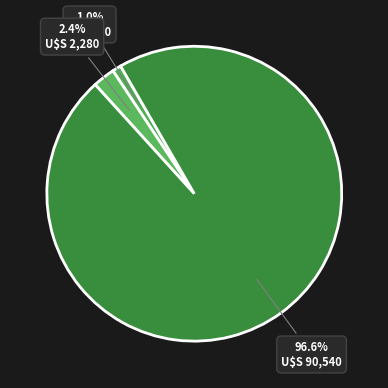

Which slice is the largest?

Hempen Bracers